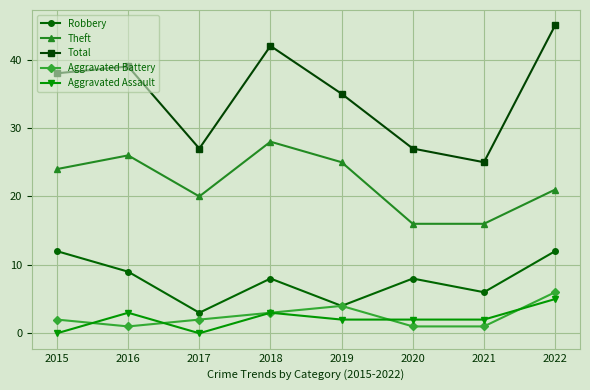

Reading left to right, extract all data points from this chart.

Robbery: 2015=12	2016=9	2017=3	2018=8	2019=4	2020=8	2021=6	2022=12
Theft: 2015=24	2016=26	2017=20	2018=28	2019=25	2020=16	2021=16	2022=21
Total: 2015=38	2016=39	2017=27	2018=42	2019=35	2020=27	2021=25	2022=45
Aggravated Battery: 2015=2	2016=1	2017=2	2018=3	2019=4	2020=1	2021=1	2022=6
Aggravated Assault: 2015=0	2016=3	2017=0	2018=3	2019=2	2020=2	2021=2	2022=5